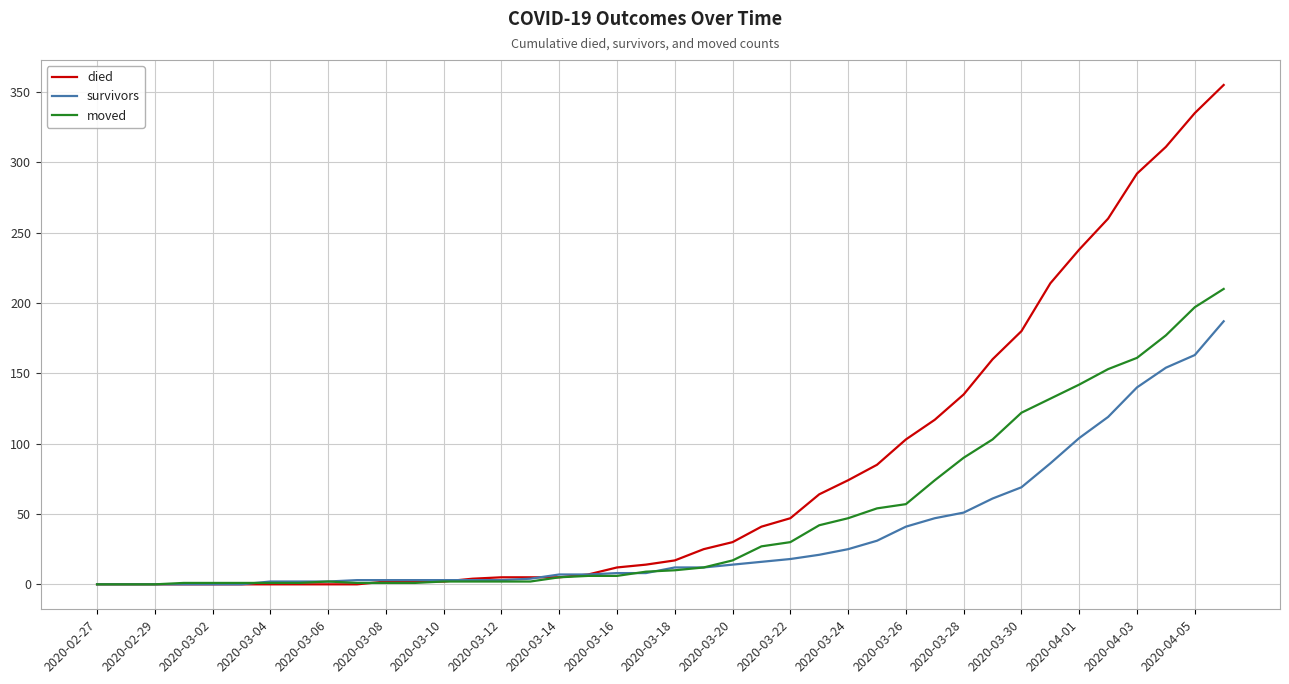

Which series has the largest total across all categories?

died